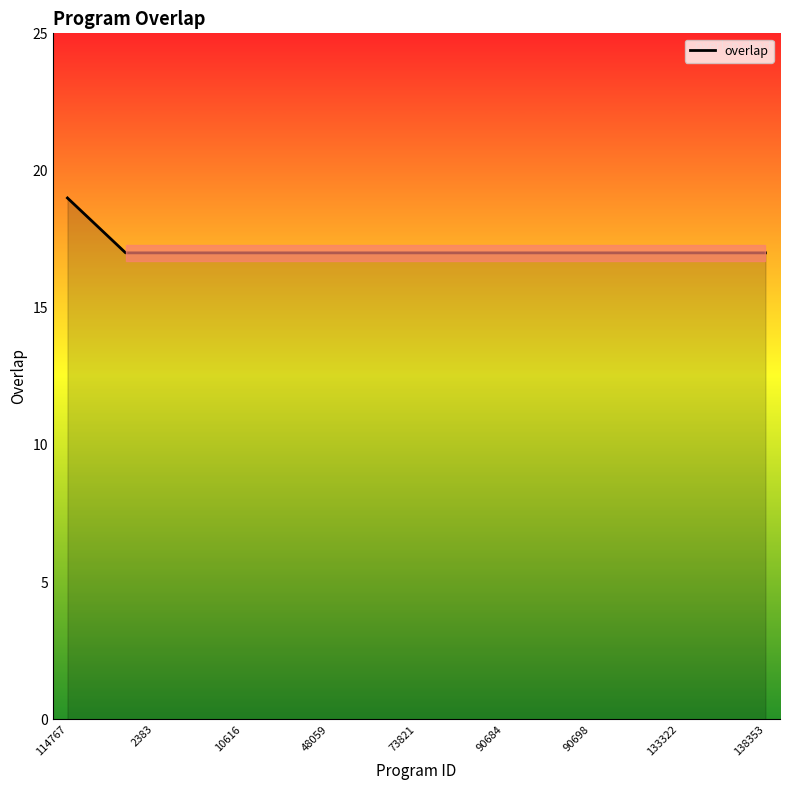

What is the maximum value shown in the chart?

19